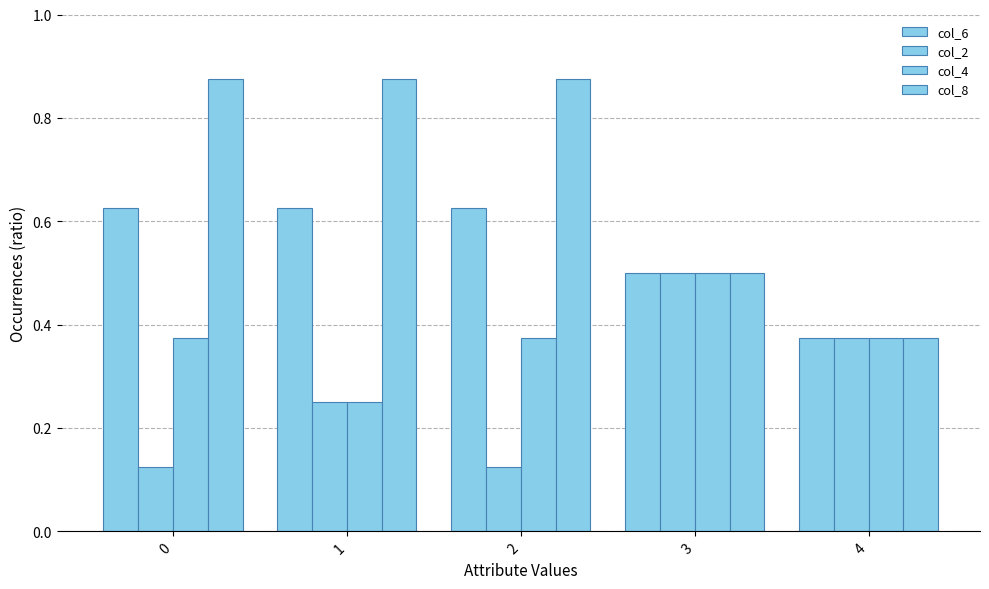

How many series are shown in this chart?

4